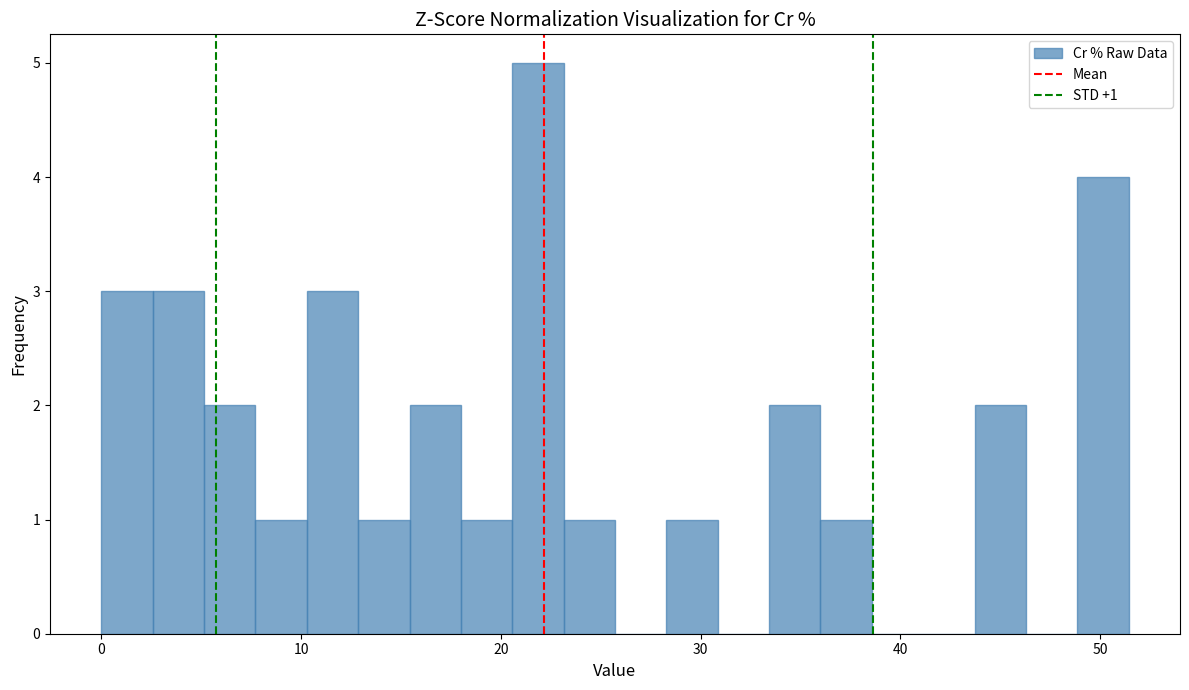

Around what value on the x-axis is the tallest bar? Give the approximate position of its centre, as read against the axis.

22